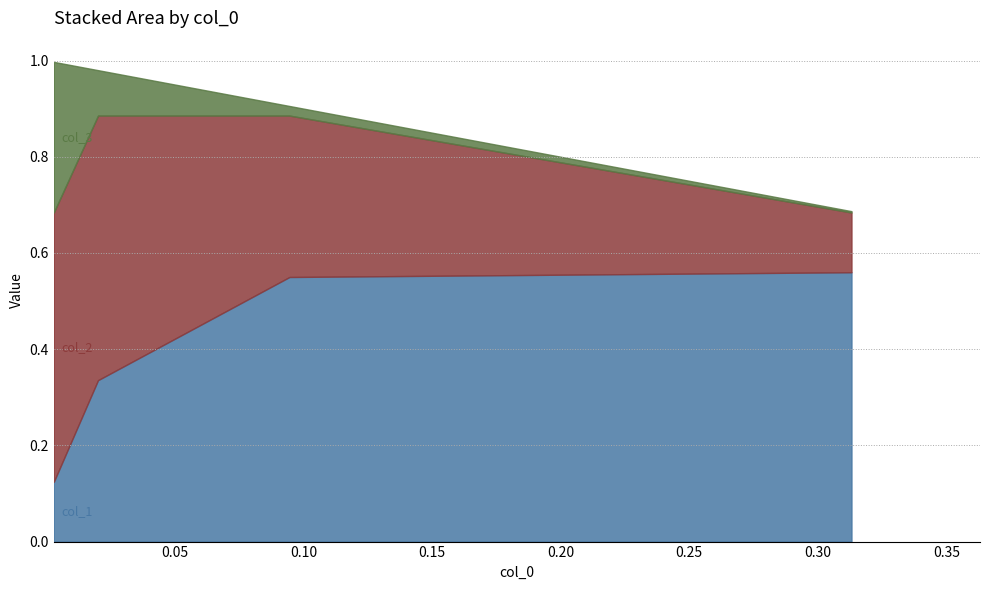

What is the spread (max minus min) of values at 0.0944405451006168?

0.5